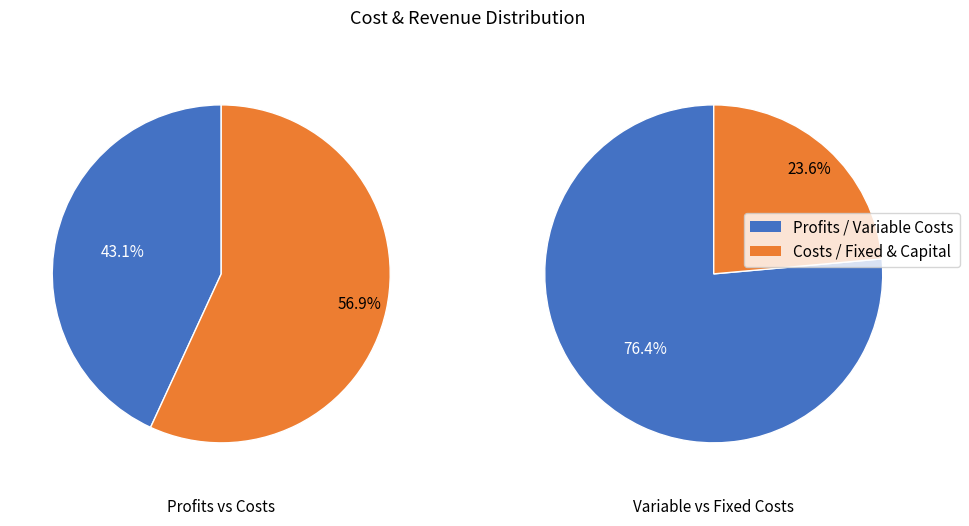

Which has a higher value, Total Profits or Total Capital Costs?

Total Profits